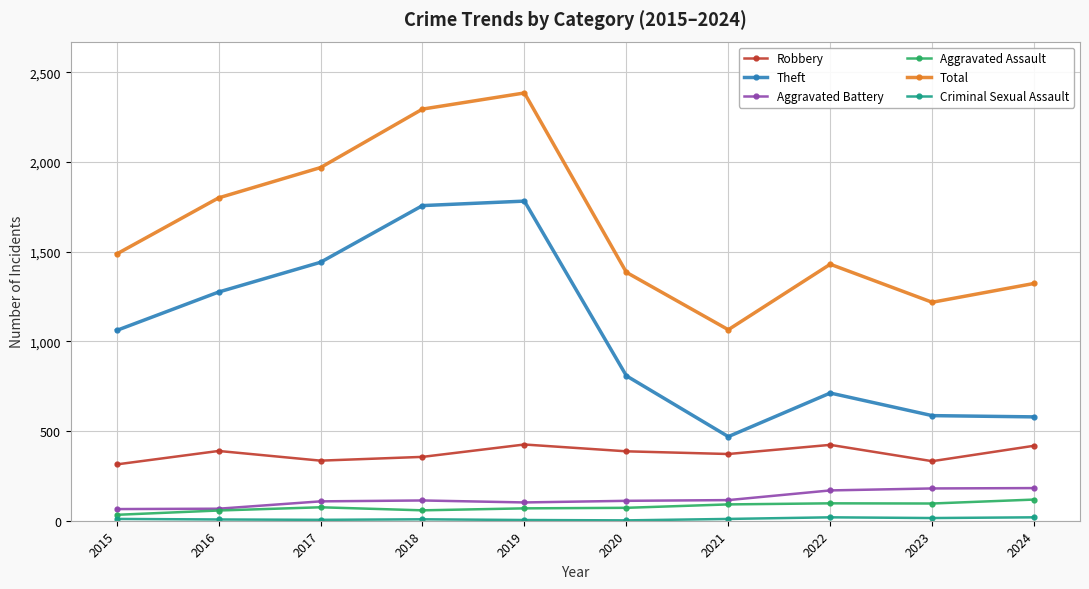

Is this an area chart (filled region under the line)?

No